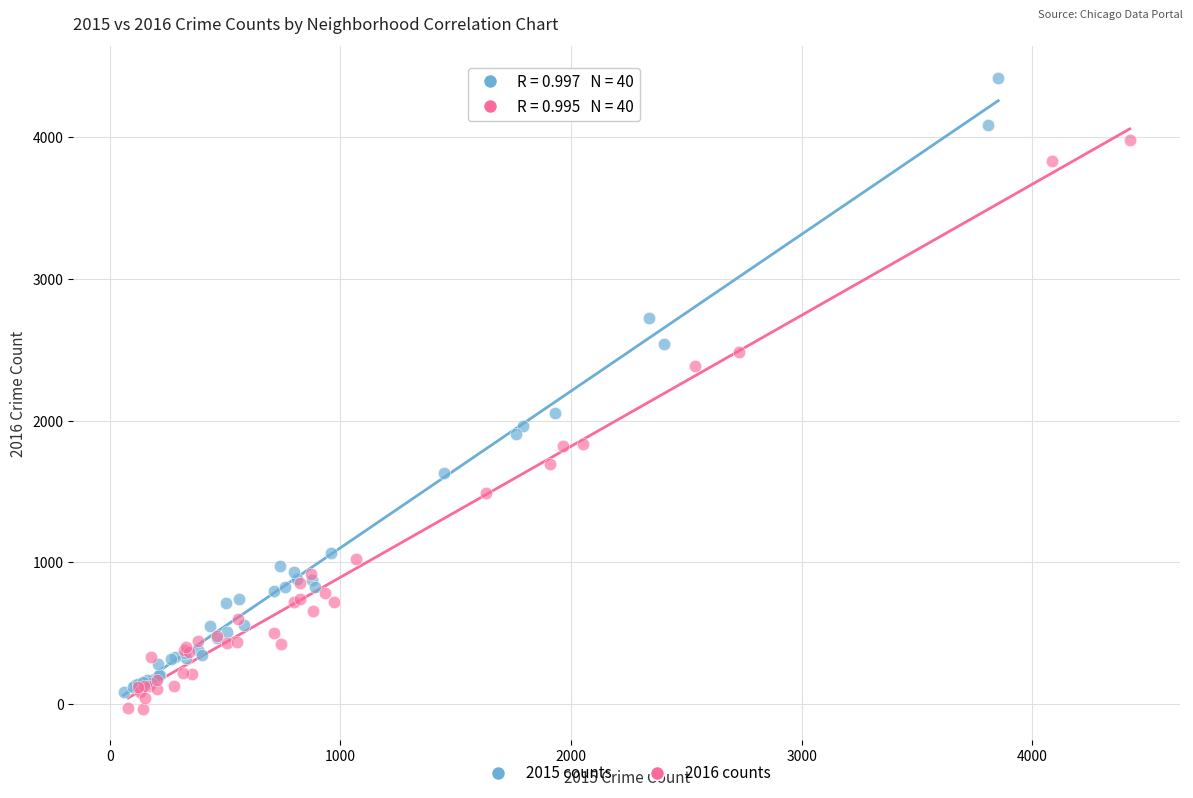

Which series has the widest spread of Y values?

2015 counts